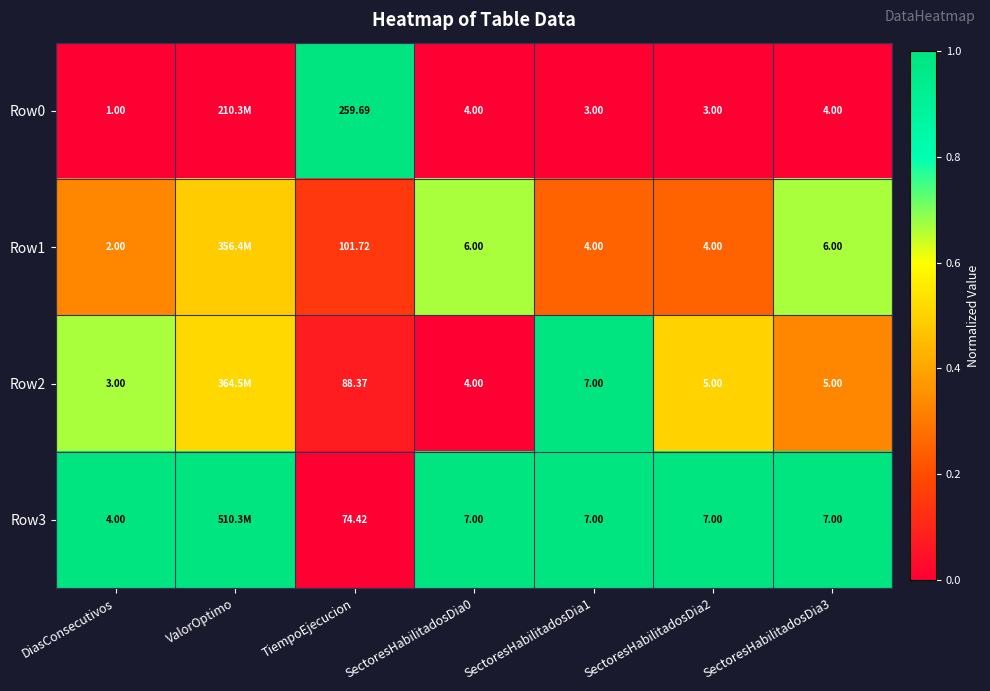

The Row0 series shows 0.5 at SectoresHabilitadosDia2. True or false?

False